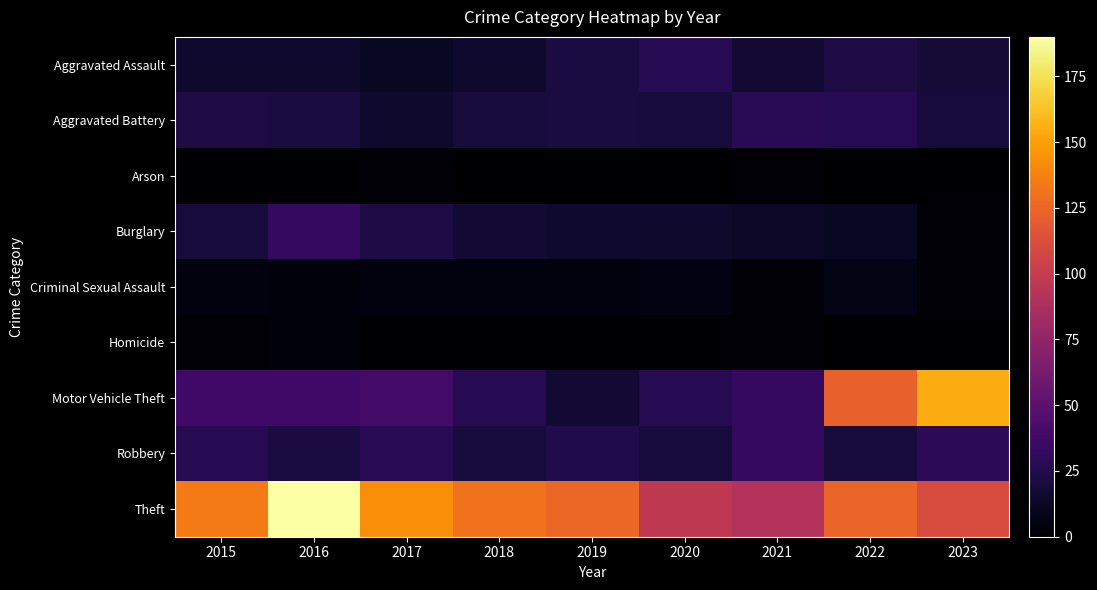

Reading left to right, transcribe all the data shown in this chart.

Aggravated Assault: 2015=15	2016=15	2017=12	2018=15	2019=21	2020=27	2021=17	2022=22	2023=18
Aggravated Battery: 2015=22	2016=21	2017=15	2018=20	2019=21	2020=20	2021=28	2022=27	2023=20
Arson: 2015=1	2016=1	2017=2	2018=0	2019=1	2020=0	2021=2	2022=0	2023=1
Burglary: 2015=20	2016=32	2017=22	2018=17	2019=16	2020=15	2021=14	2022=12	2023=2
Criminal Sexual Assault: 2015=5	2016=4	2017=5	2018=5	2019=5	2020=6	2021=2	2022=7	2023=2
Homicide: 2015=2	2016=3	2017=0	2018=1	2019=1	2020=1	2021=2	2022=0	2023=1
Motor Vehicle Theft: 2015=38	2016=38	2017=39	2018=27	2019=17	2020=27	2021=32	2022=123	2023=155
Robbery: 2015=27	2016=21	2017=28	2018=20	2019=24	2020=20	2021=32	2022=20	2023=29
Theft: 2015=135	2016=190	2017=143	2018=131	2019=126	2020=97	2021=91	2022=124	2023=111